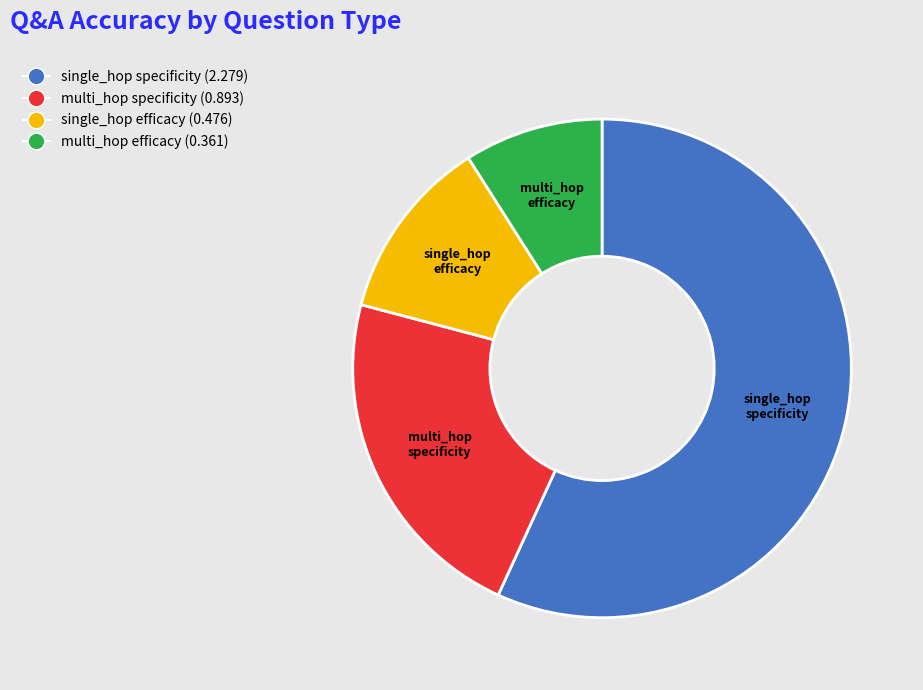

Is there any slice that represents more than half of the pie?

Yes